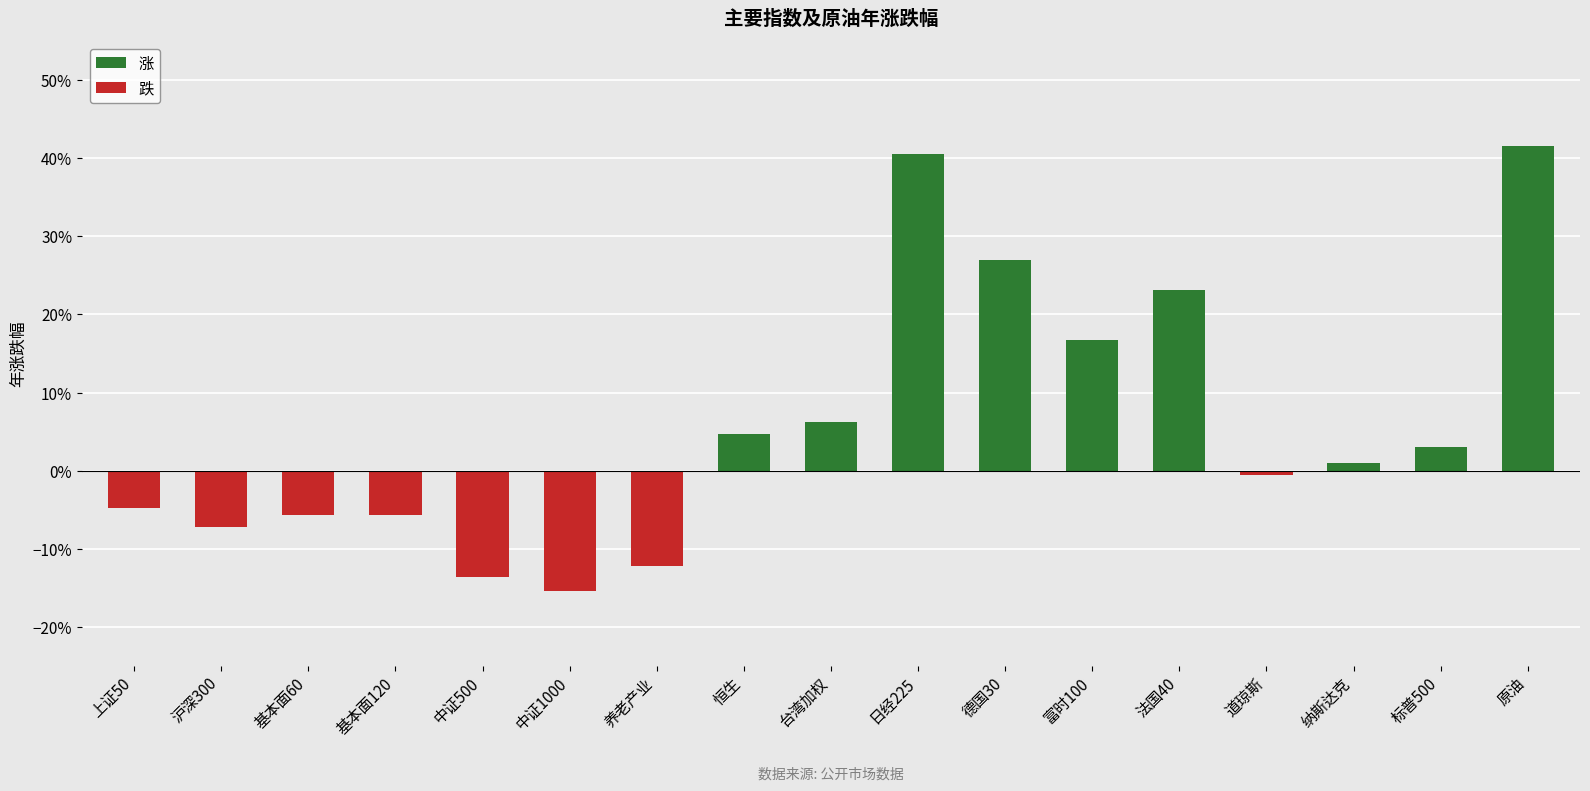

What is the greatest value displayed?

0.4